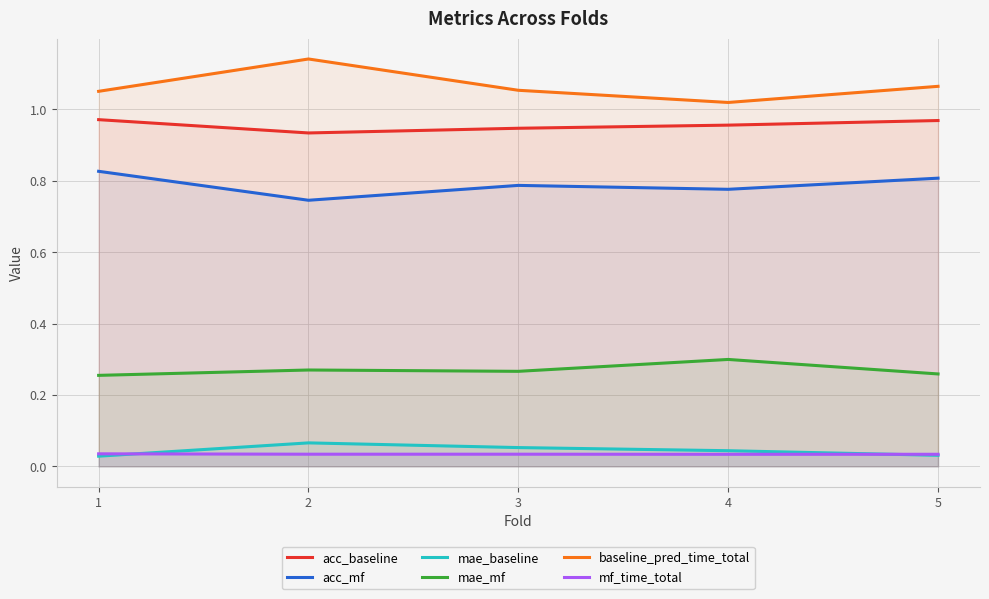

Between 3 and 4, which series saw the biggest shift?

baseline_pred_time_total